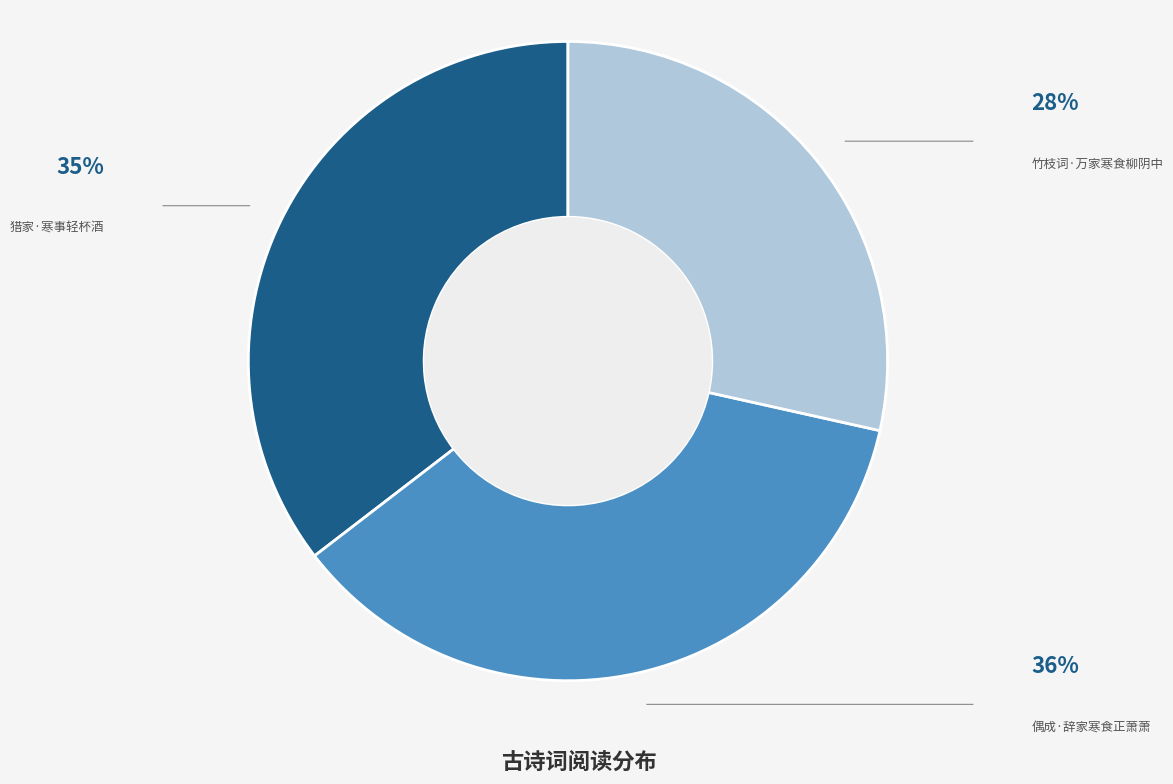

How many segments does this pie chart have?

3